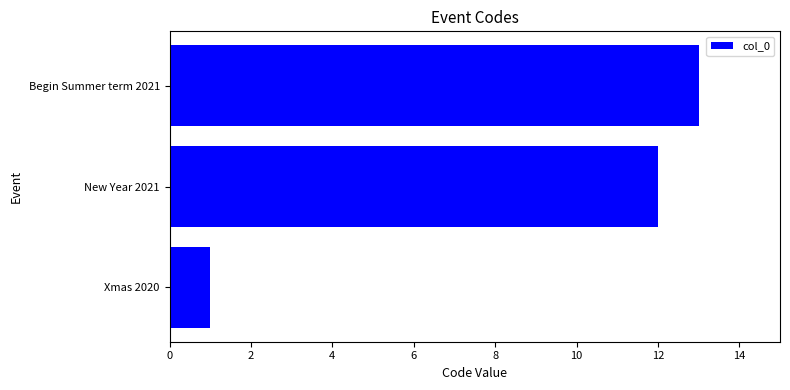

Reading bottom to top, what are all the values shown in this chart?

Xmas 2020=1	New Year 2021=12	Begin Summer term 2021=13